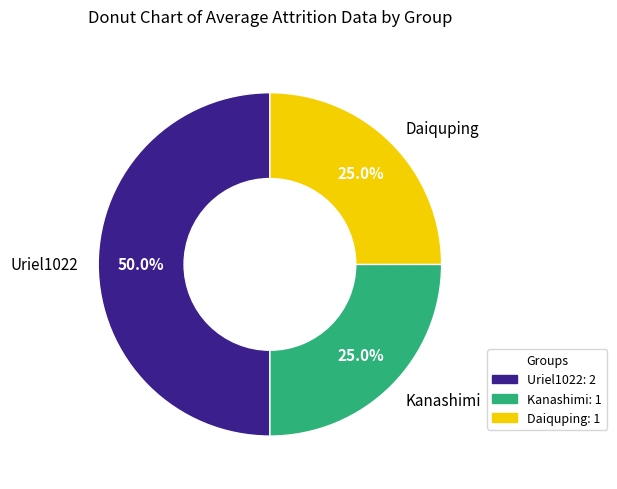

Is Kanashimi the majority of the pie?

No